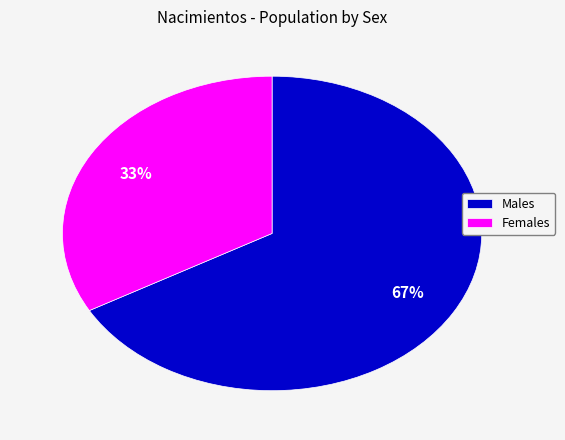

To the nearest percent, what portion does Males represent?

67%